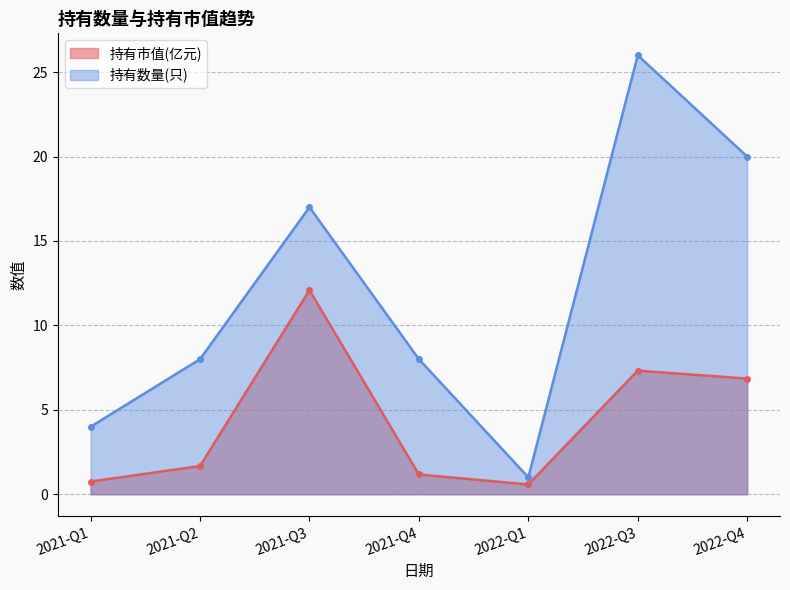

Read the 持有市值(亿元) value at 2022-Q4.

6.8